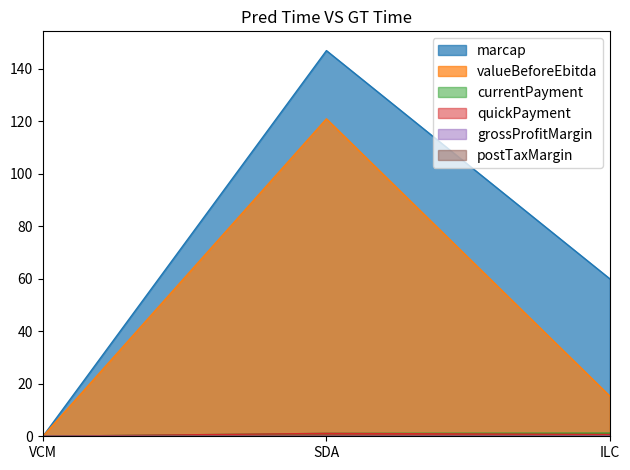

Between ILC and VCM, which is larger?

ILC